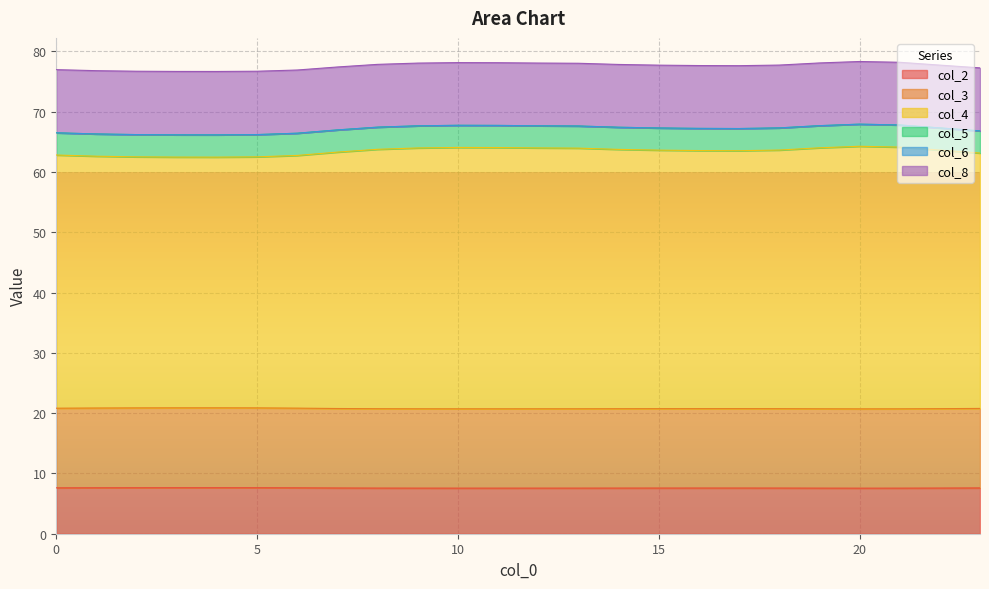

Which series has the widest spread of values?

col_4